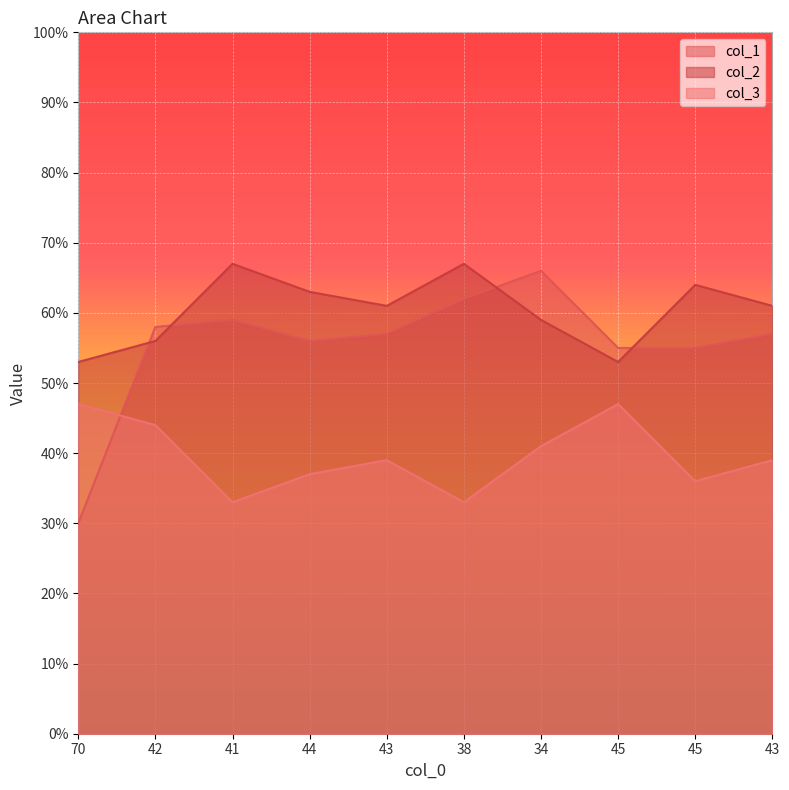

What are all the series names shown in the legend?

col_1, col_2, col_3